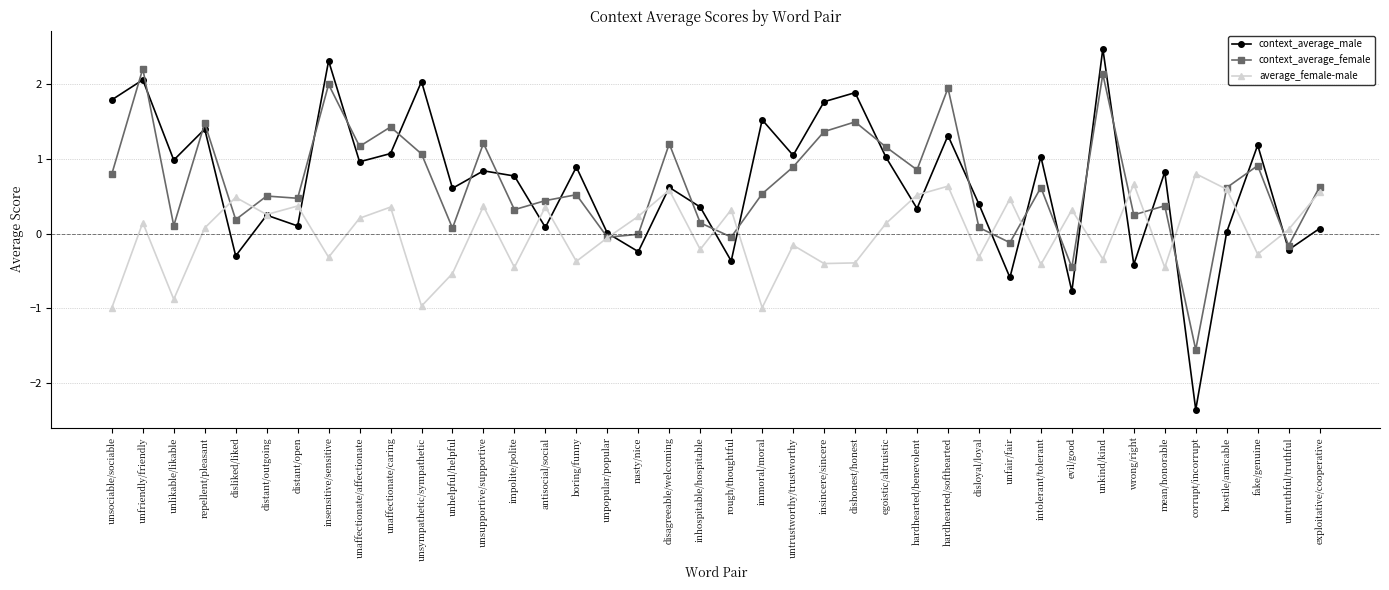

Is it true that context_average_male equals 1.8 at intolerant/tolerant?

False